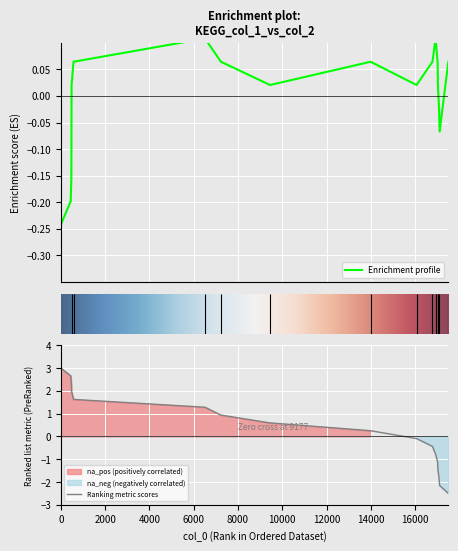

What is the smallest value displayed?

-0.2